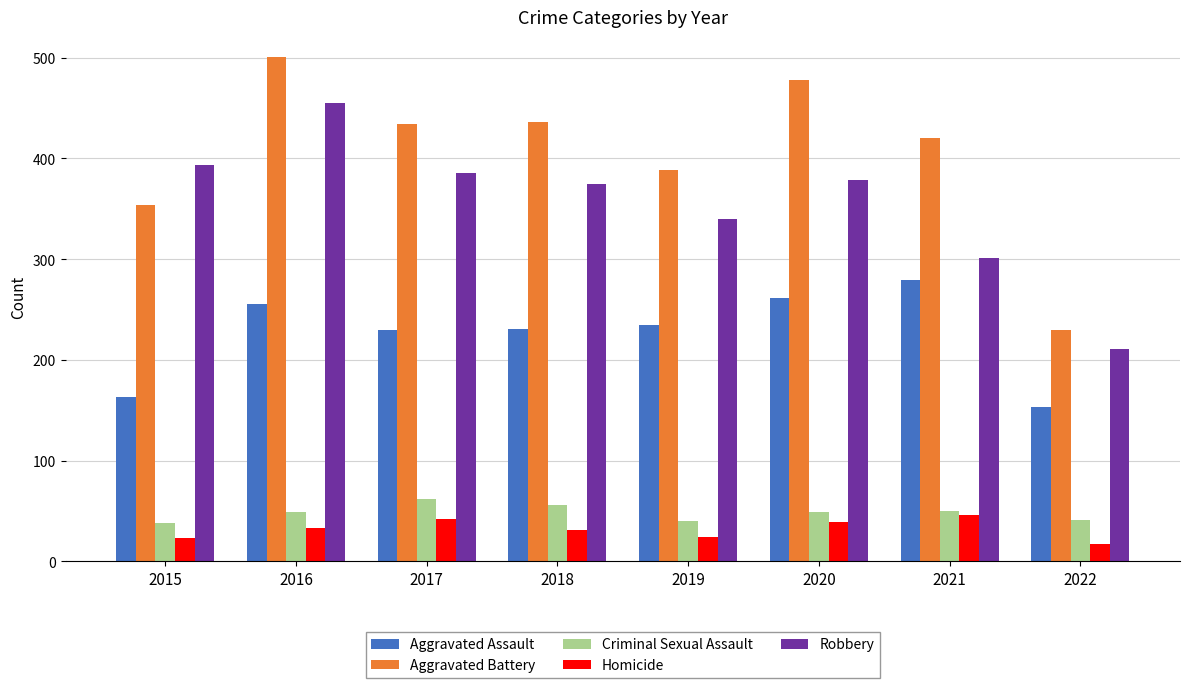

How many series are shown in this chart?

5